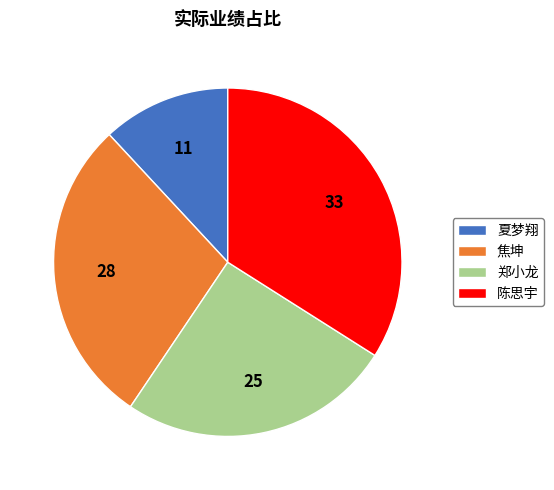

Between 夏梦翔 and 郑小龙, which is larger?

郑小龙